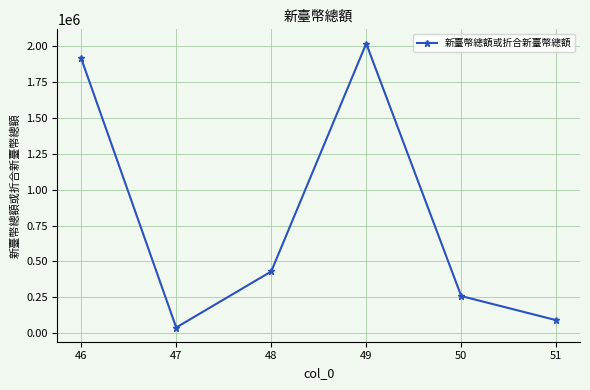

How many points are higher than both their immediate neighbors (excluding endpoints)?

1